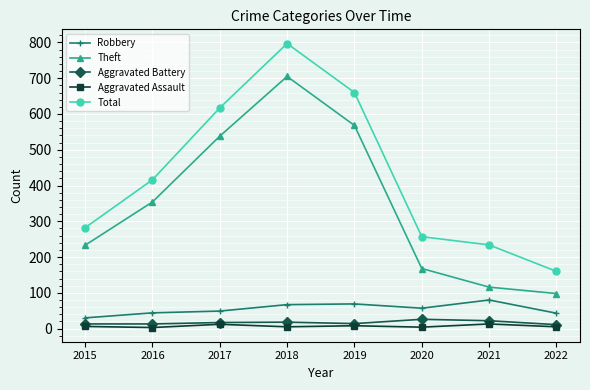

The Aggravated Battery series shows 11 at 2022. True or false?

True